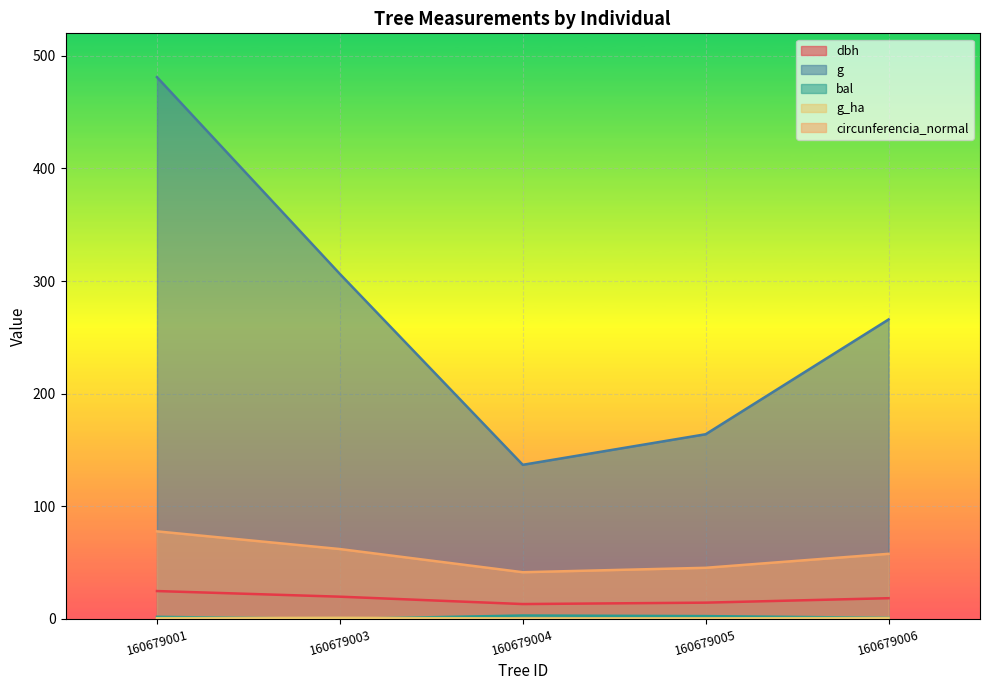

True or false: g_ha and circunferencia_normal intersect in this chart.

False